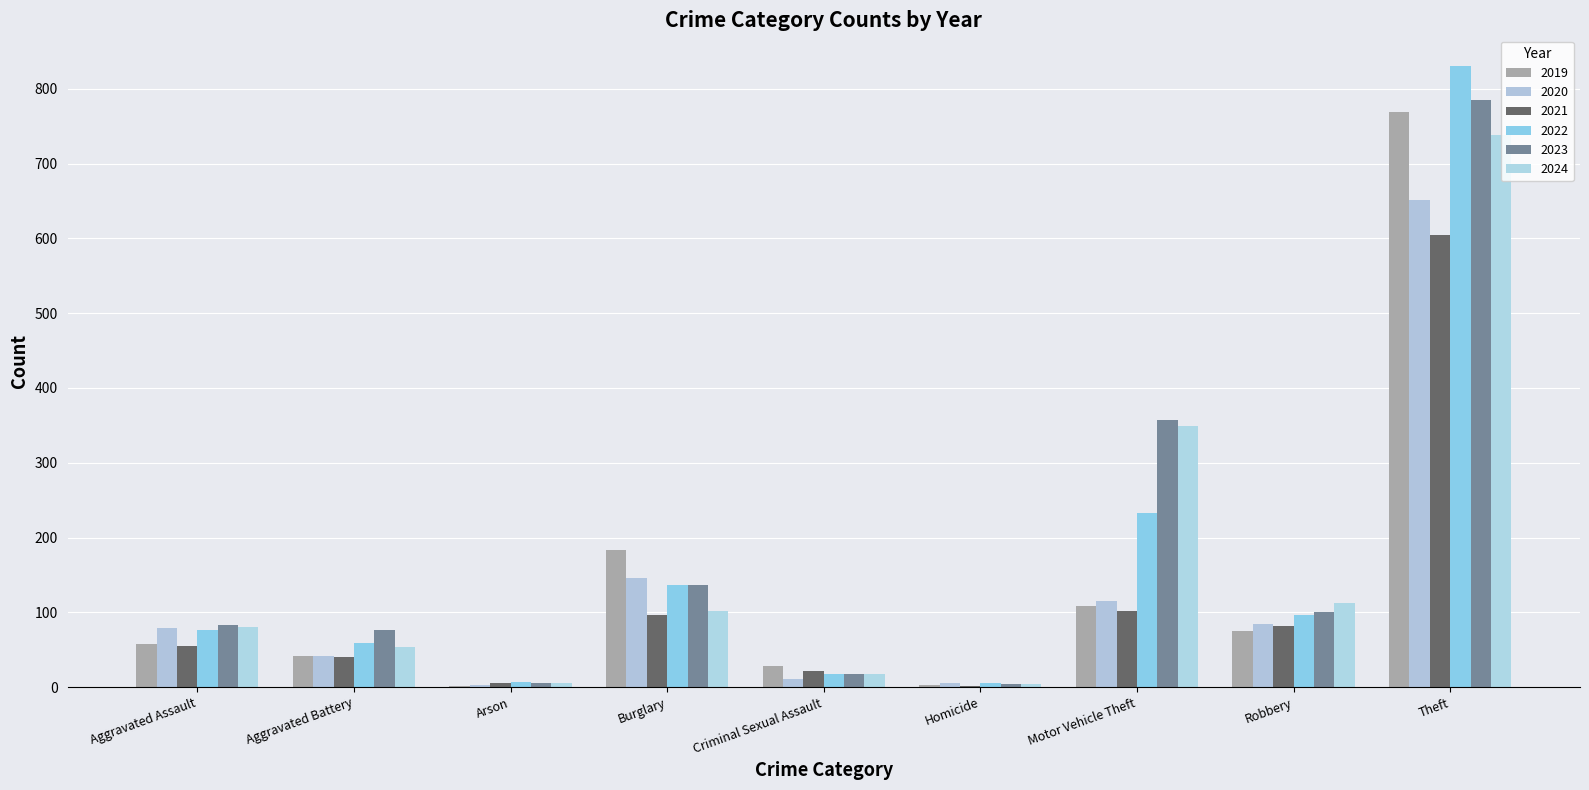

The value of 2021 at Aggravated Assault is 32. True or false?

False